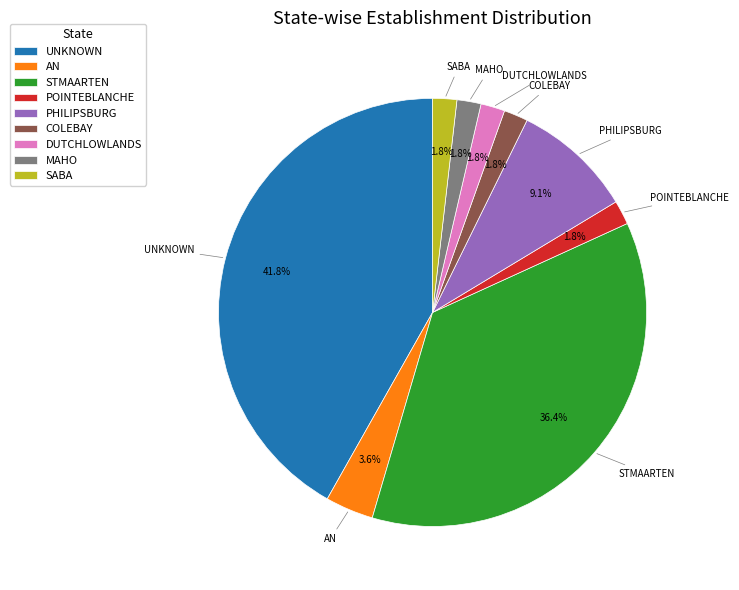

To the nearest percent, what portion does STMAARTEN represent?

36%